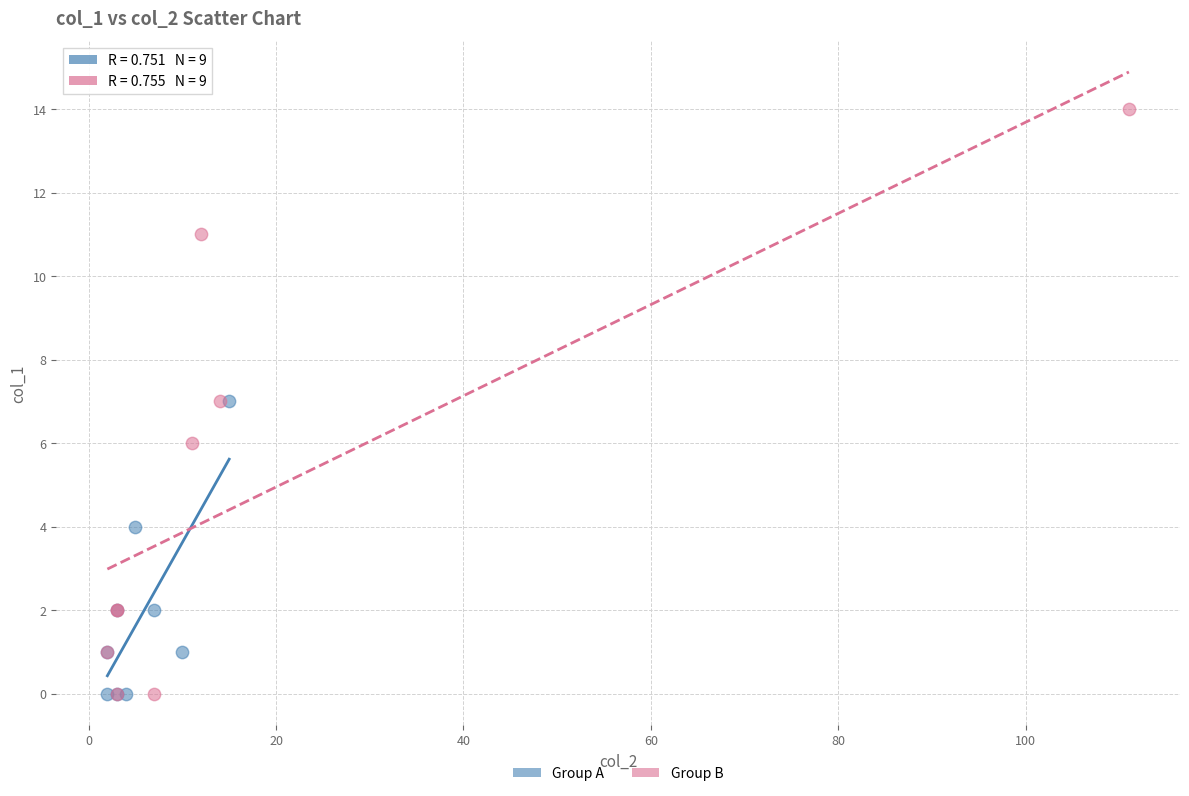

Which series has the widest spread of Y values?

Group B